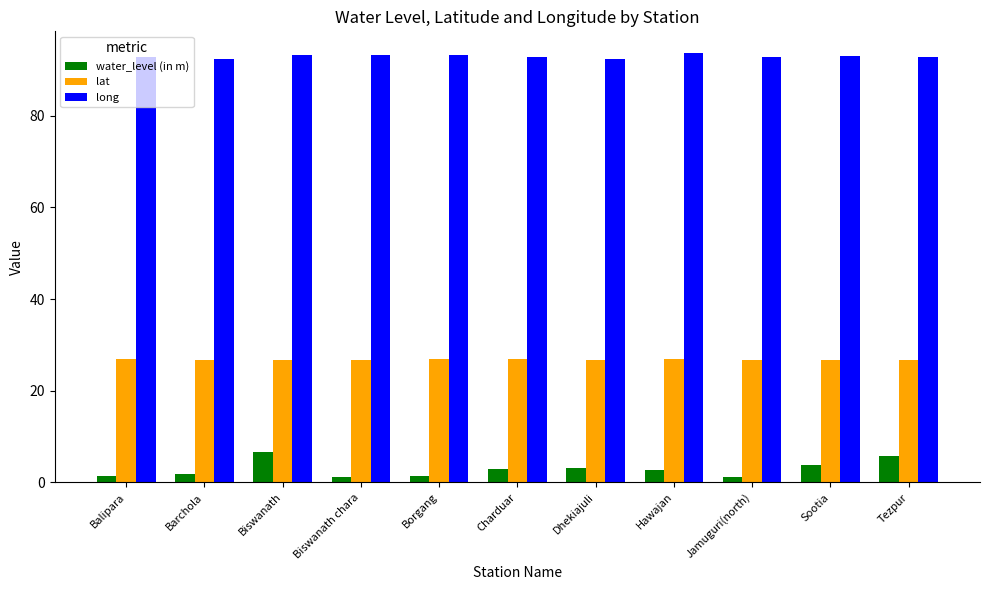

What is the smallest value displayed?

1.2